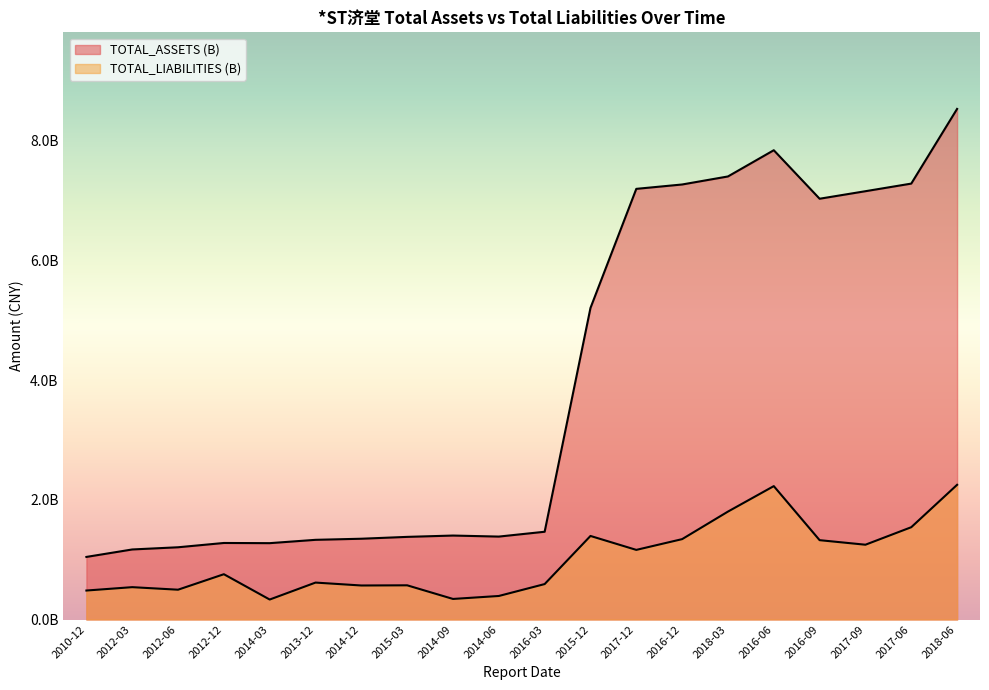

Between 2010-12 and 2016-03, which series saw the biggest shift?

TOTAL_ASSETS (B)